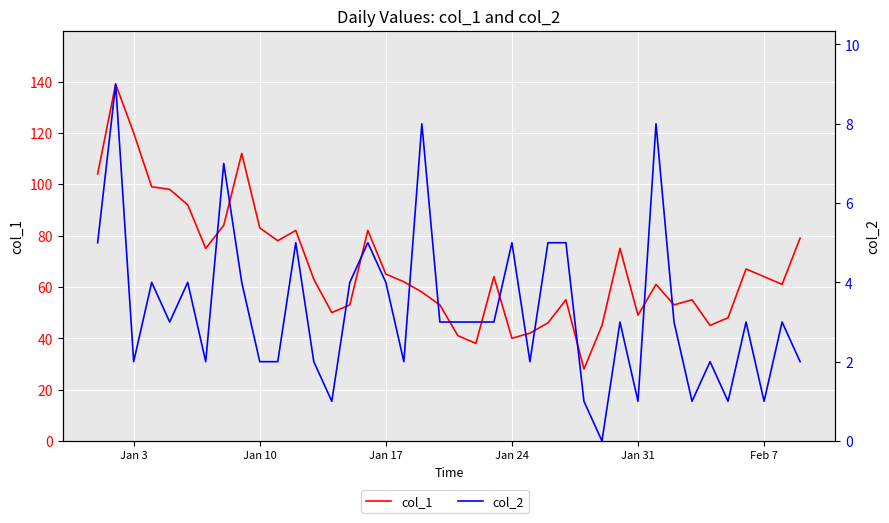

What is the minimum value for col_1?

28